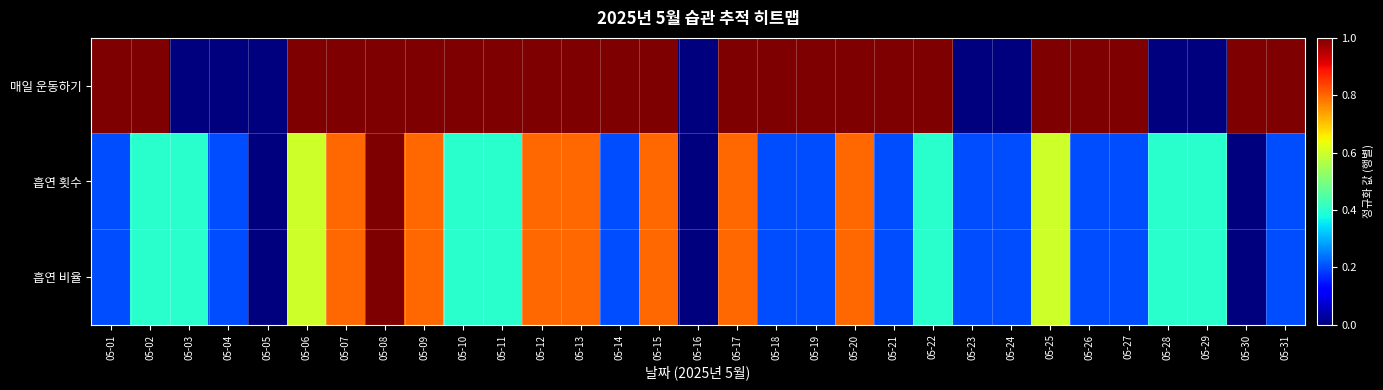

Which has a higher value, 05-11 or 05-13?

05-11